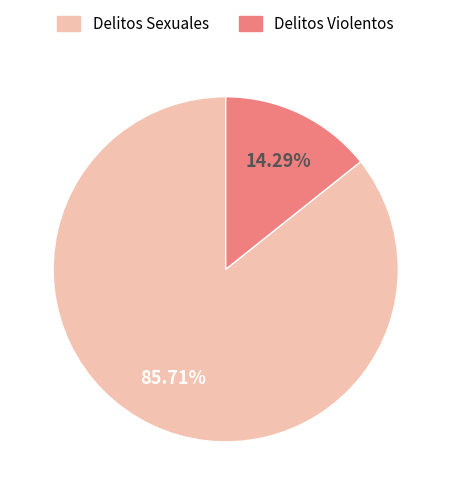

Is there a majority slice in this chart?

Yes